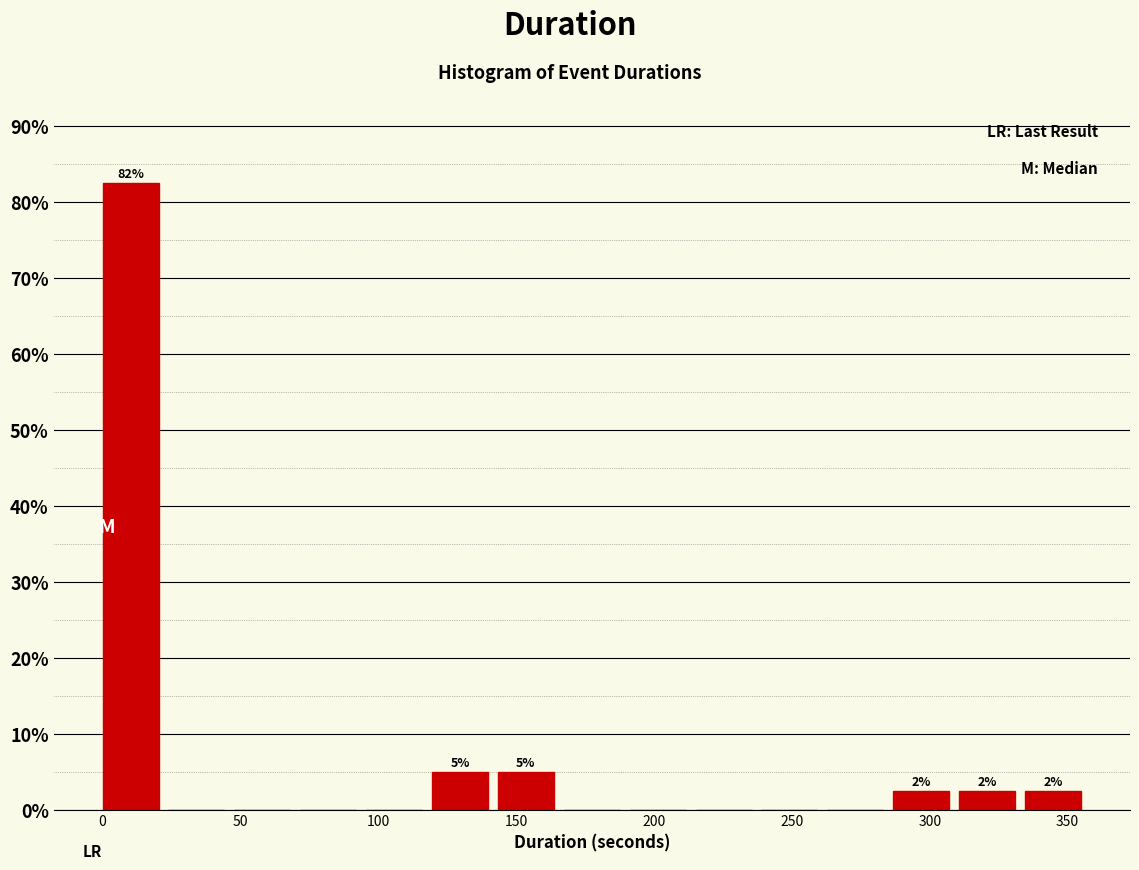

Which range on the x-axis has the tallest bar?

0 to 25